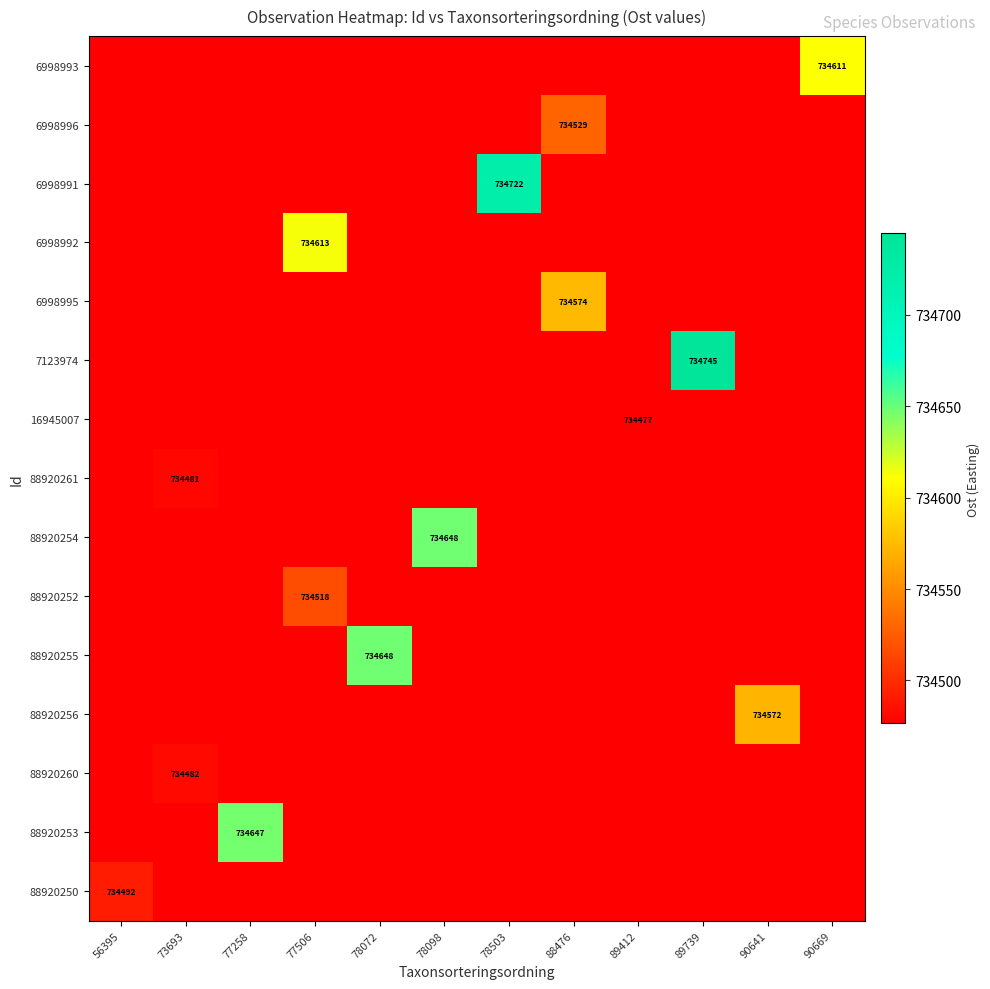

Count the number of data series in this chart.

15